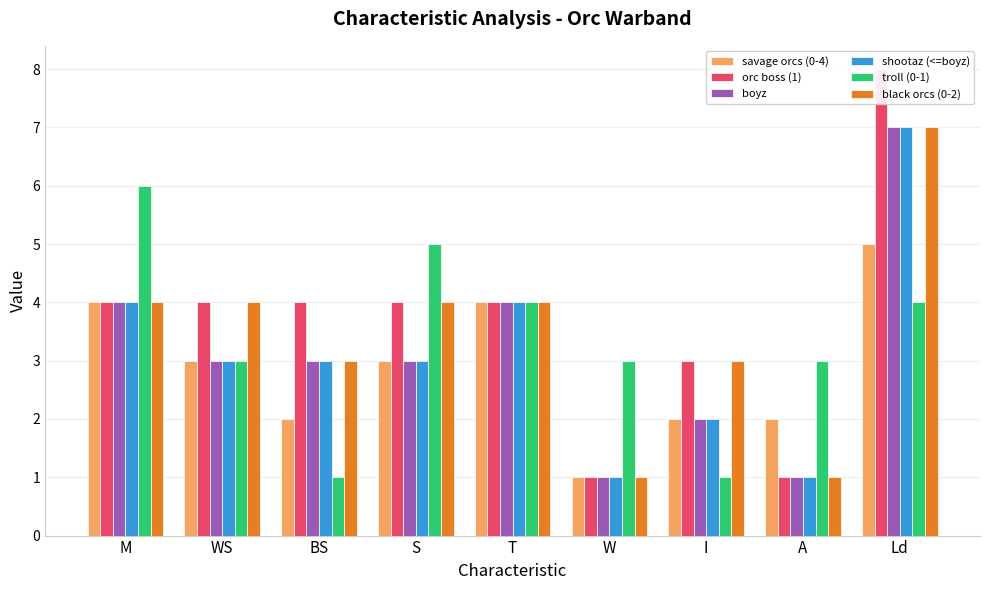

What is the difference between the maximum and minimum values in the shootaz (<=boyz) series?

6